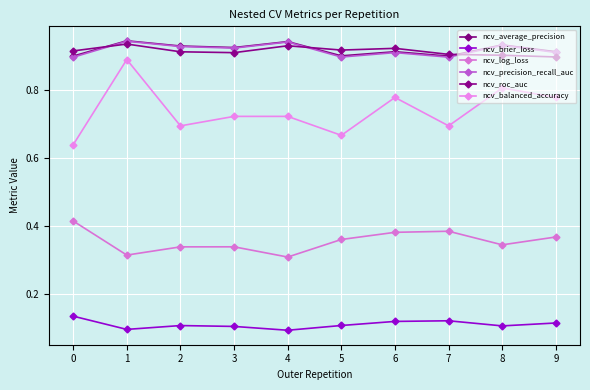

Reading right to left, extract all data points from this chart.

ncv_average_precision: 9=0.9	8=0.9	7=0.9	6=0.9	5=0.9	4=0.9	3=0.9	2=0.9	1=0.9	0=0.9
ncv_brier_loss: 9=0.1	8=0.1	7=0.1	6=0.1	5=0.1	4=0.1	3=0.1	2=0.1	1=0.1	0=0.1
ncv_log_loss: 9=0.4	8=0.3	7=0.4	6=0.4	5=0.4	4=0.3	3=0.3	2=0.3	1=0.3	0=0.4
ncv_precision_recall_auc: 9=0.9	8=0.9	7=0.9	6=0.9	5=0.9	4=0.9	3=0.9	2=0.9	1=0.9	0=0.9
ncv_roc_auc: 9=0.9	8=0.9	7=0.9	6=0.9	5=0.9	4=0.9	3=0.9	2=0.9	1=0.9	0=0.9
ncv_balanced_accuracy: 9=0.8	8=0.8	7=0.7	6=0.8	5=0.7	4=0.7	3=0.7	2=0.7	1=0.9	0=0.6